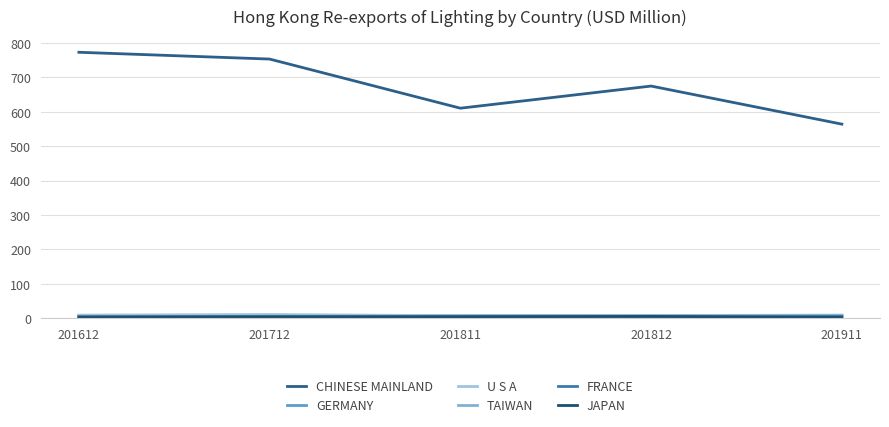

Where is GERMANY nearest to the value 7?

201612